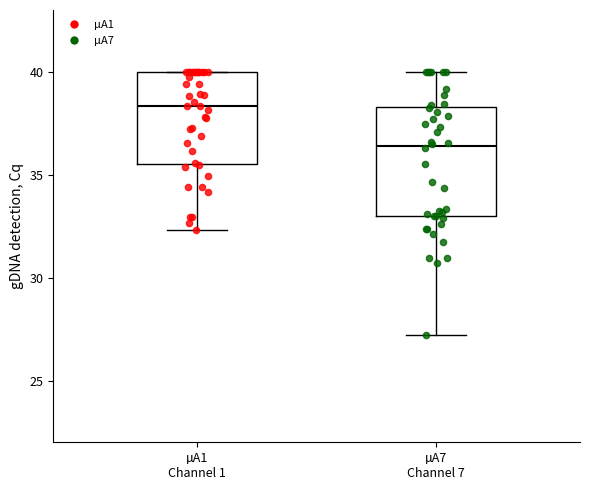

Which box's median line is the lowest?

µA7 Channel 7